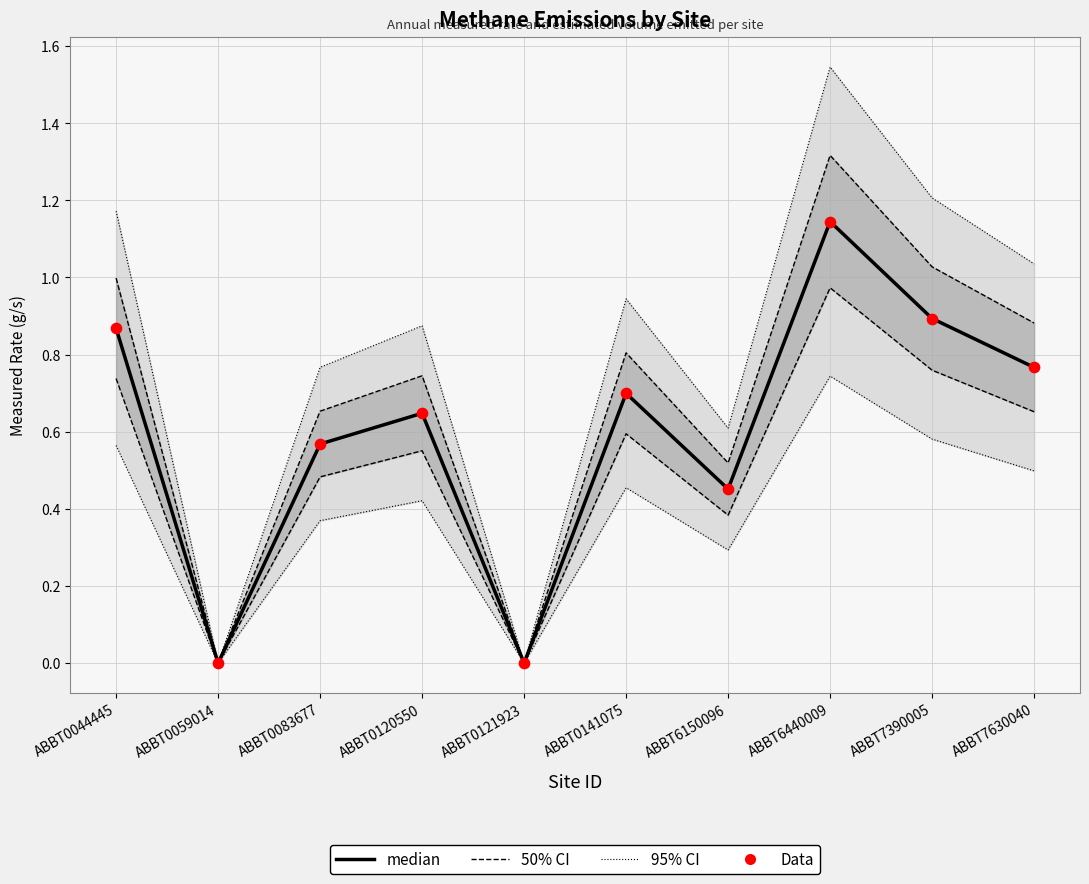

What is the total value across all series at ABBT7630040?

2.7